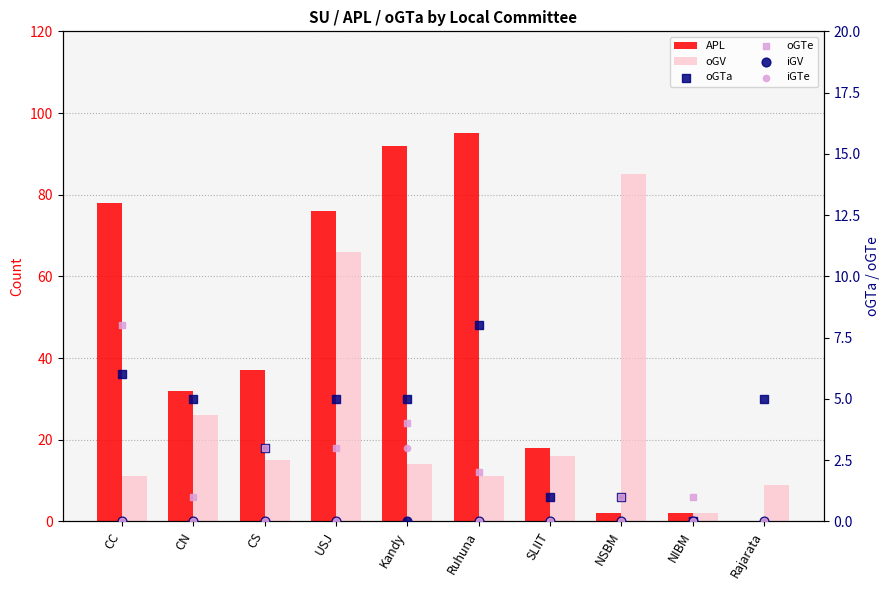

Is the value of iGV at Ruhuna greater than the value of oGTe at Rajarata?

No